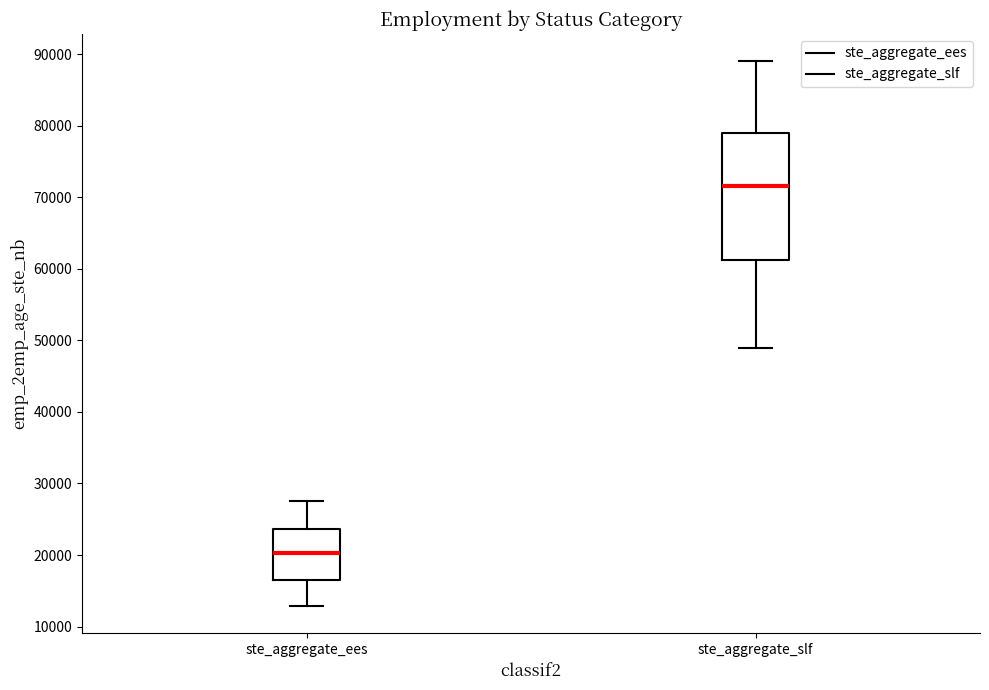

Reading left to right, transcribe this box plot: for each box, give where its median line is, the range the box spans, and where its two whiskers end, as read against the y-axis. The values are not printed on the chart, so give them approximately, as read against the axis.

ste_aggregate_ees: median 20000, box 17000 to 24000, whiskers 13000 to 28000
ste_aggregate_slf: median 72000, box 61000 to 79000, whiskers 49000 to 89000